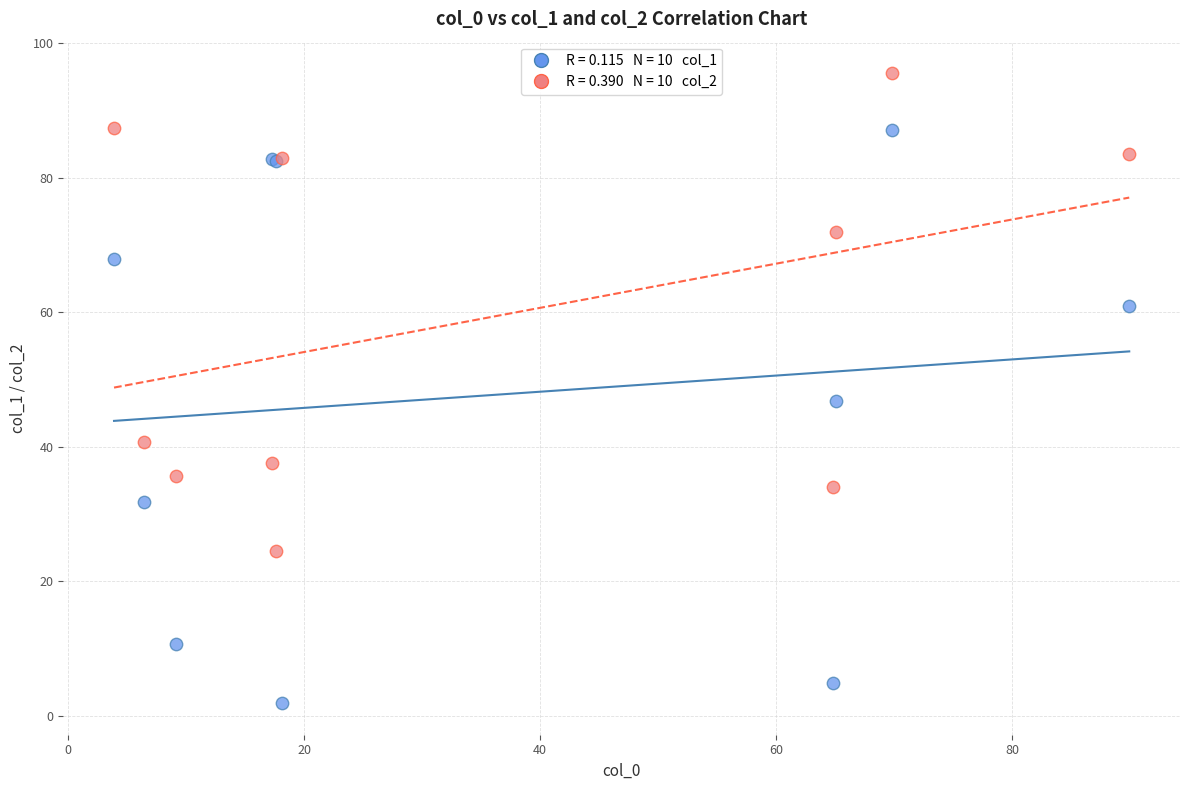

Across all series, what Y value is closest to 48?

46.8